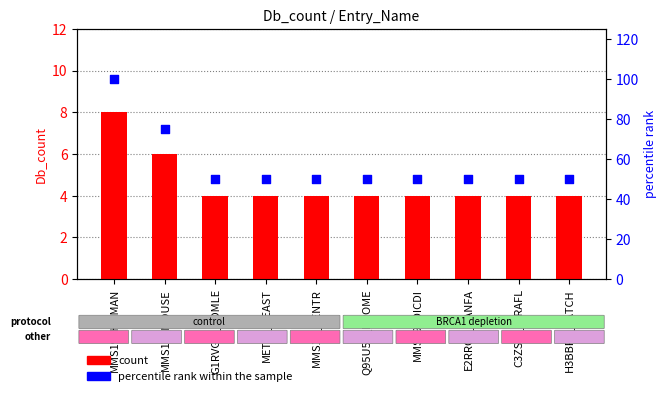

Which series reaches the maximum Y coordinate?

percentile rank within the sample